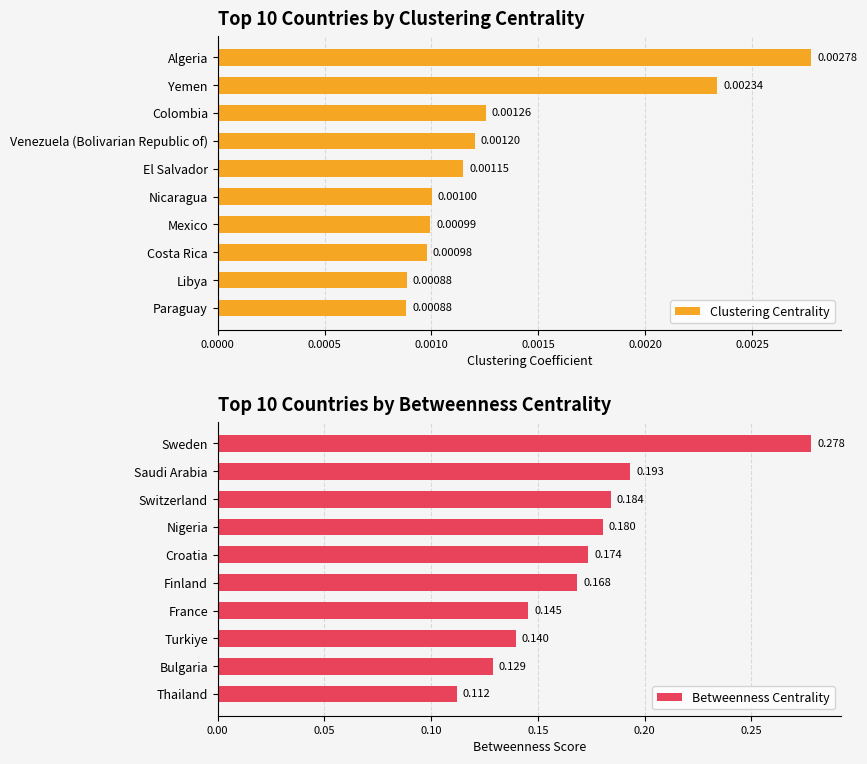

Reading right to left, what are all the values shown in this chart?

Clustering Centrality: 0.0	0.0	0.0	0.0	0.0	0.0	0.0	0.0	0.0	0.0
Betweenness Centrality: 0.1	0.1	0.1	0.1	0.2	0.2	0.2	0.2	0.2	0.3